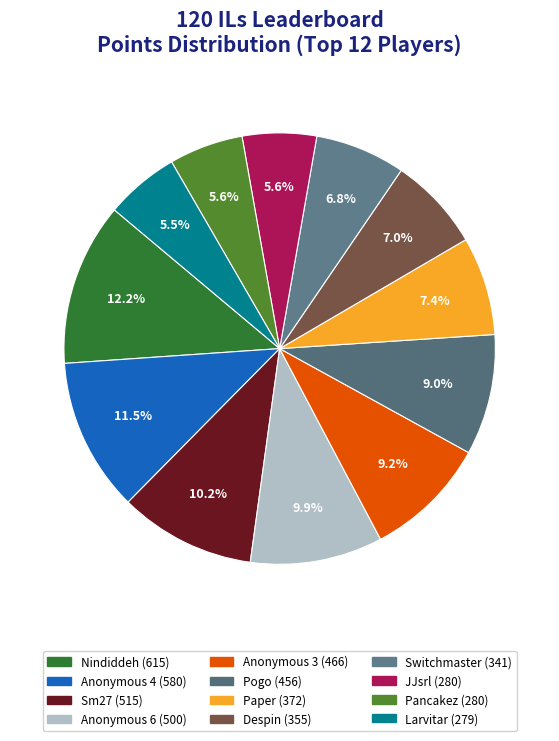

What percentage is the JJsrl slice, to the nearest percent?

6%